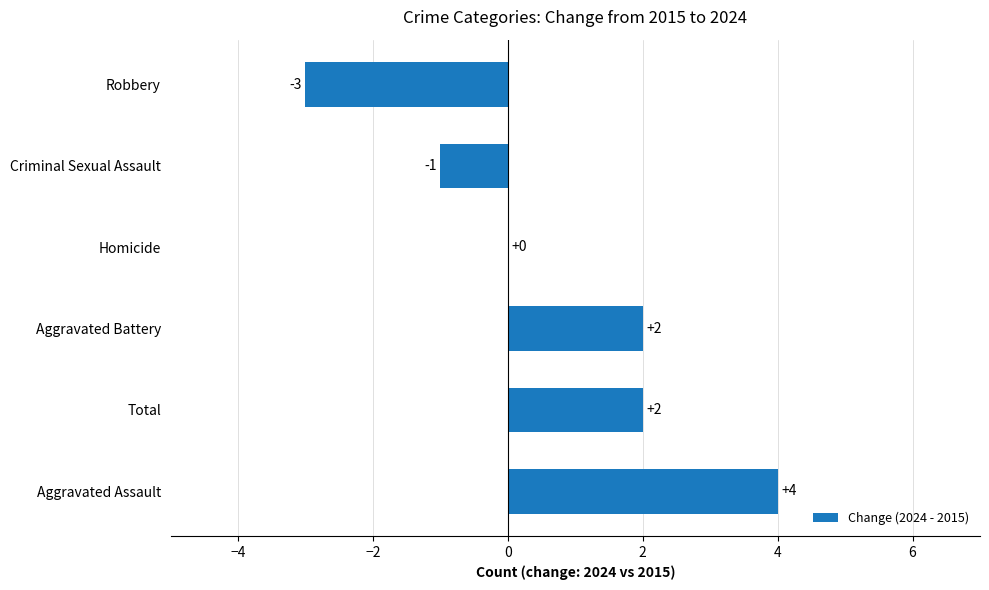

Does the chart contain stacked bars?

No